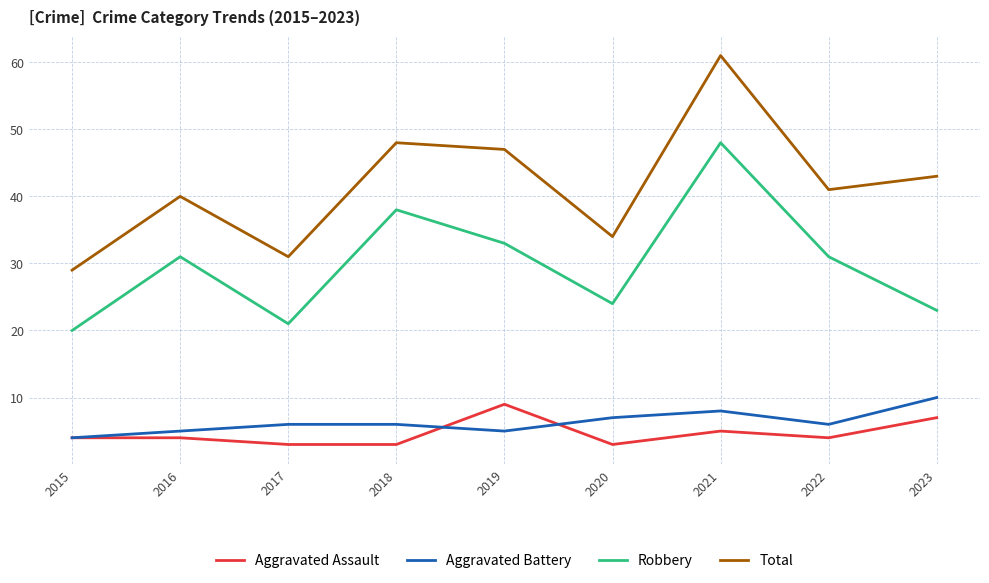

Is the value of Total at 2017 greater than the value of Aggravated Battery at 2018?

Yes